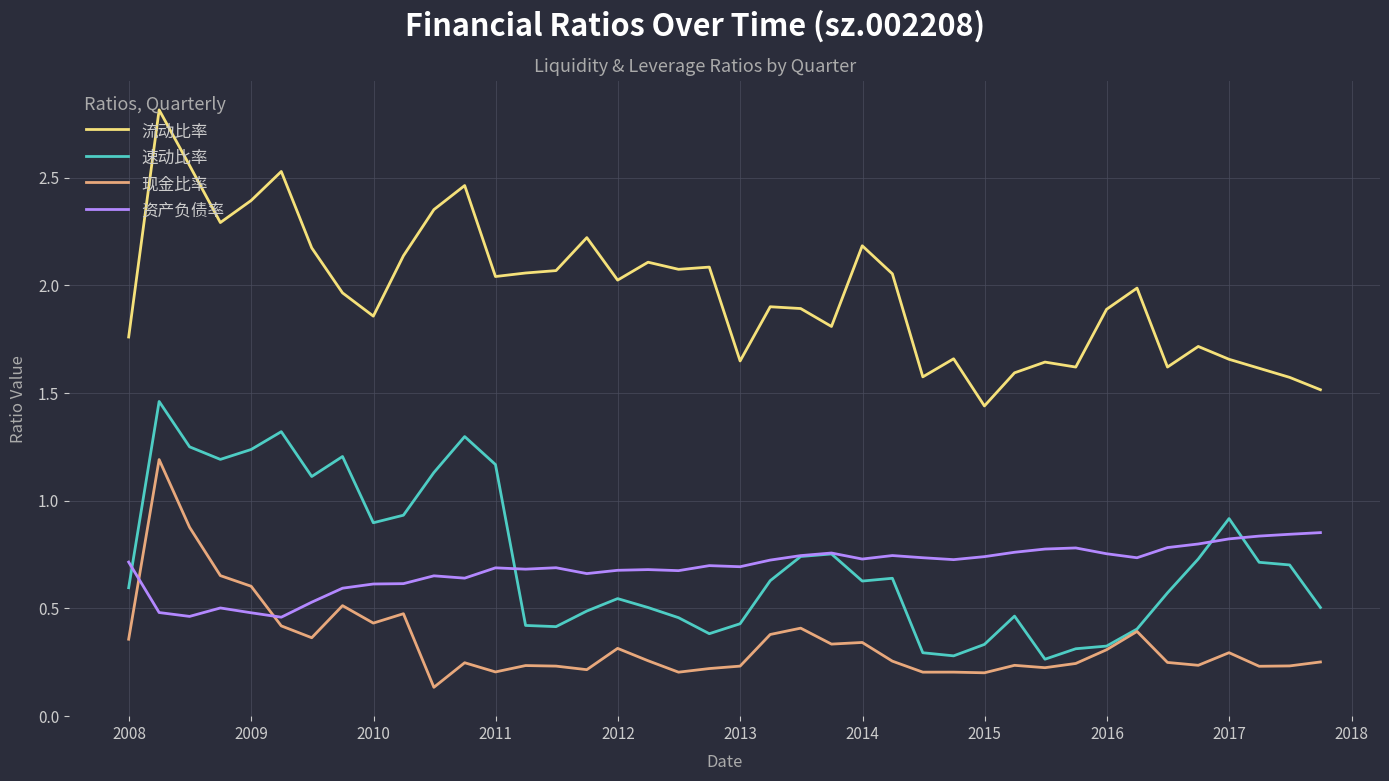

Which series has the largest total across all categories?

流动比率